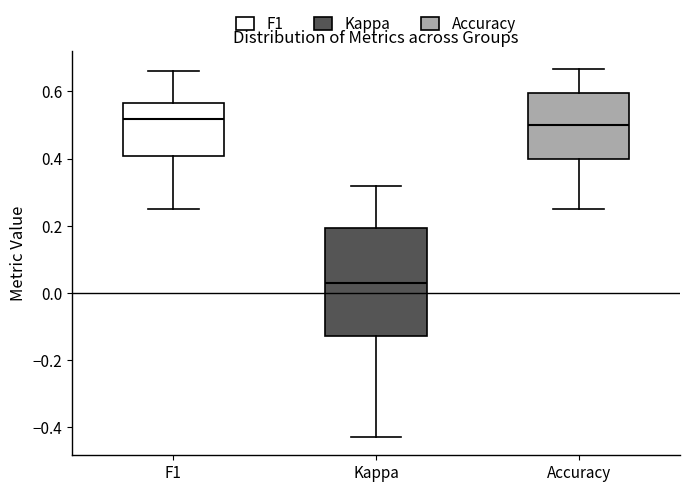

Where does the median line of the box for Kappa sit on the y-axis? The values are not printed on the chart, so give them approximately, as read against the axis.

0.02